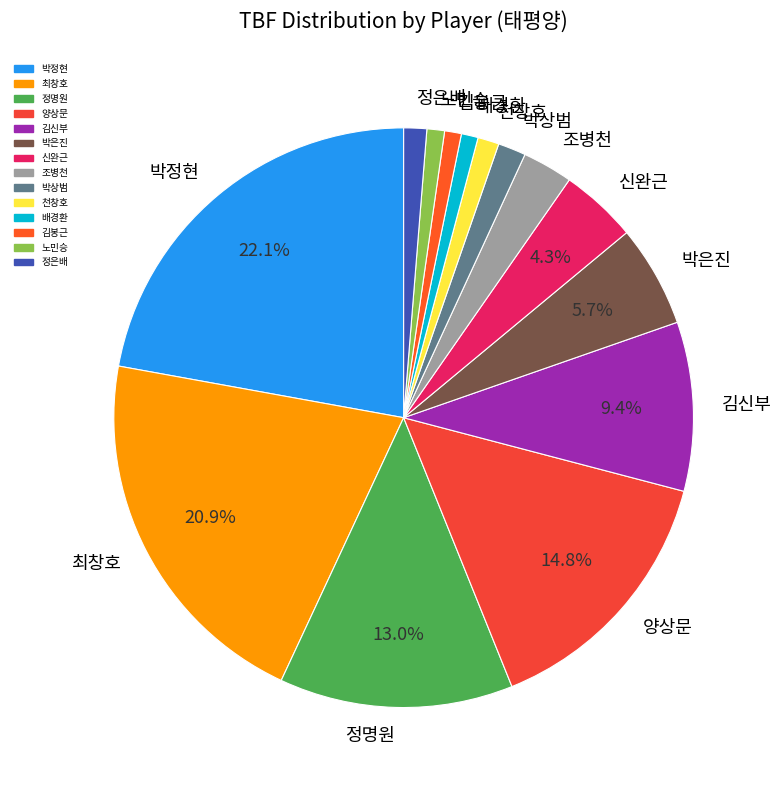

Is it true that 최창호 is 21% of the pie?

True